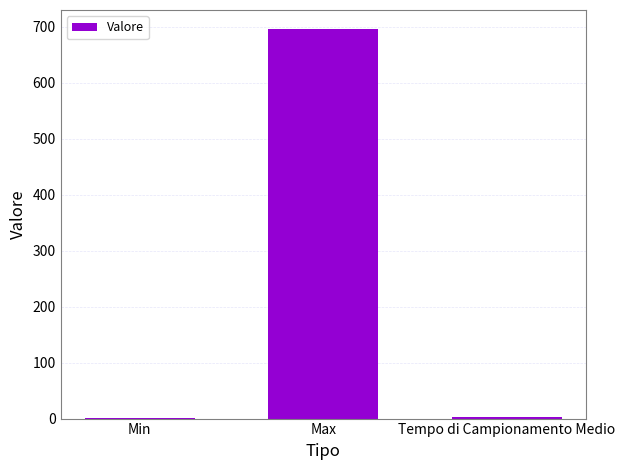

What is the approximate value at Max?

695.0